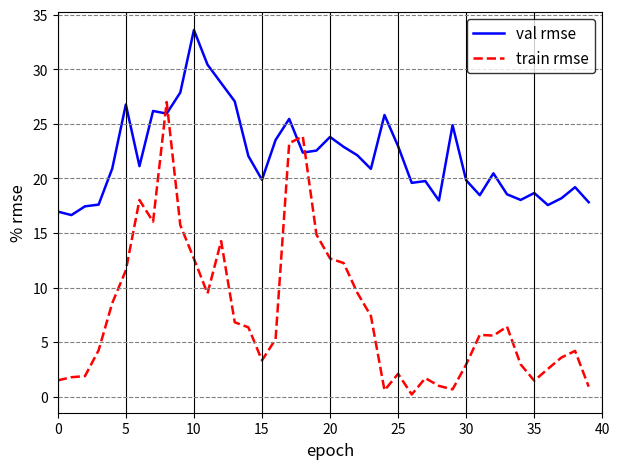

Which series has the widest spread of values?

train rmse